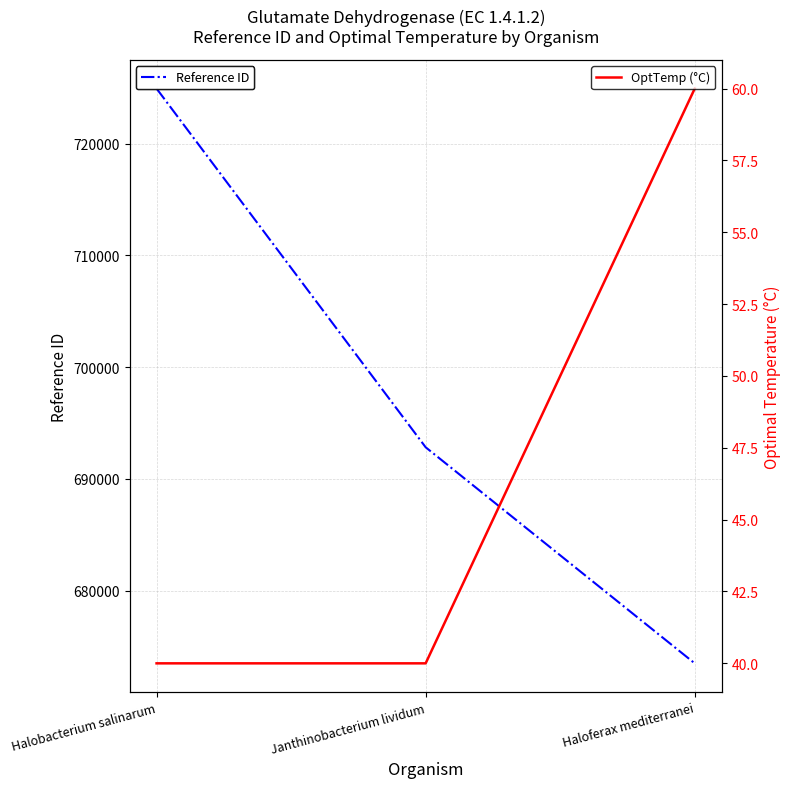

What is the sum of all Reference ID values?

2091262